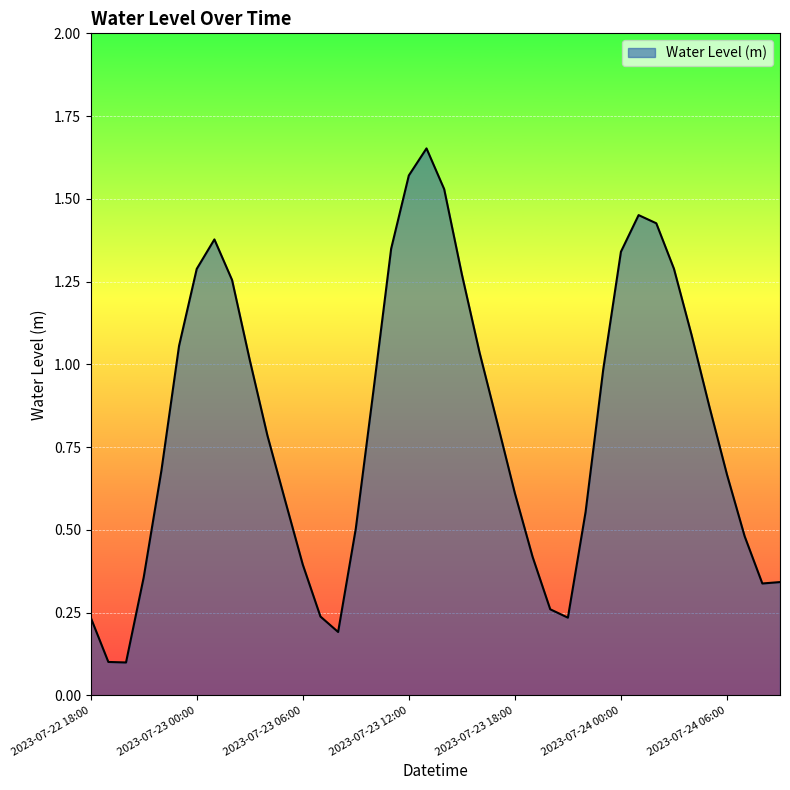

At which category does the data reach its first local peak?

2023-07-23 01:00